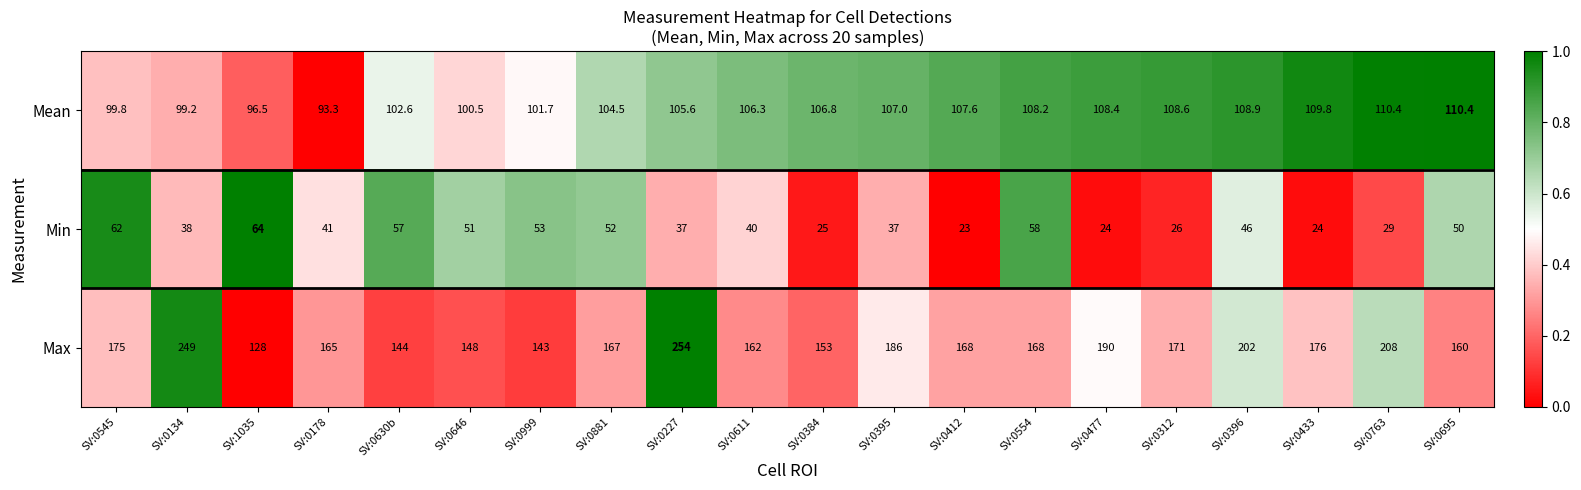

What is the difference between the Max values at SV:0763 and SV:0695?

48.0